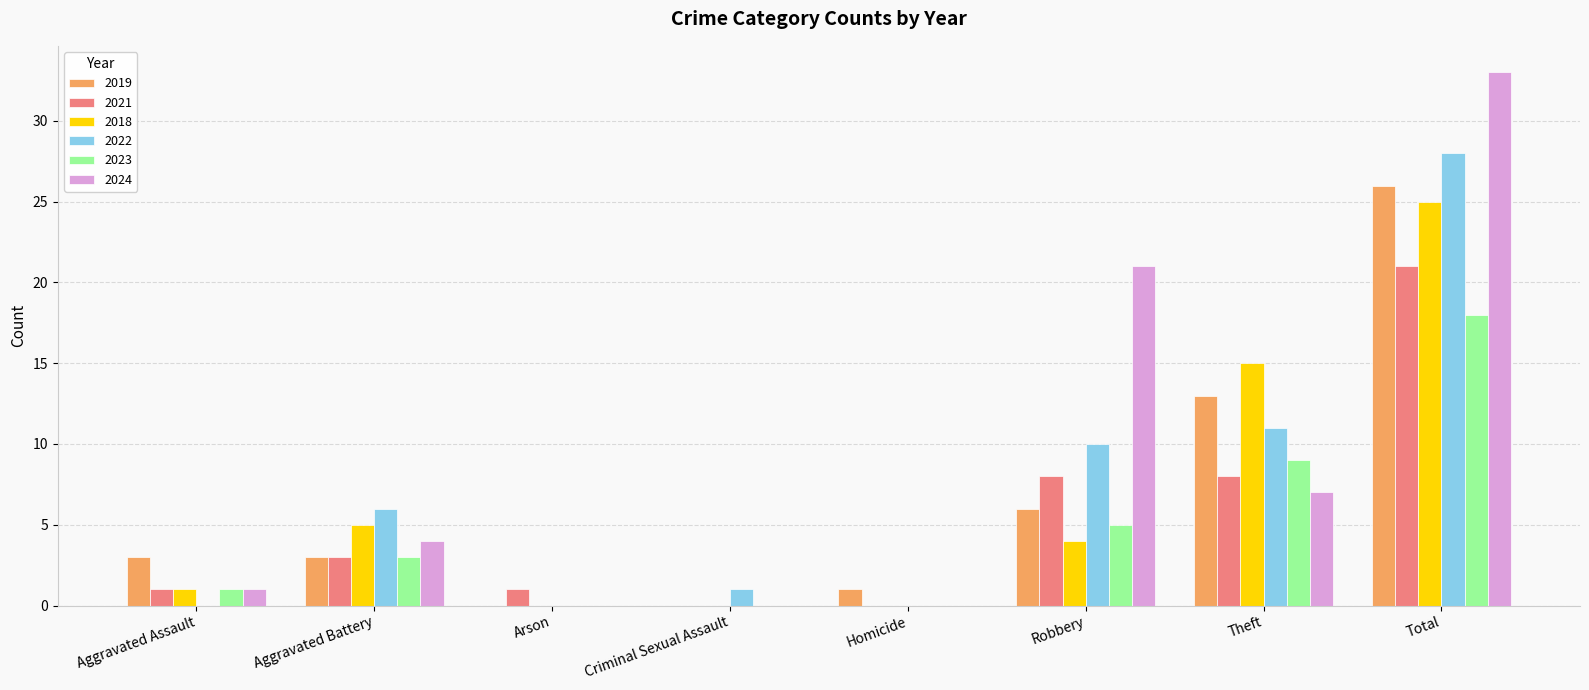

Is the value of 2024 at Criminal Sexual Assault greater than the value of 2023 at Total?

No